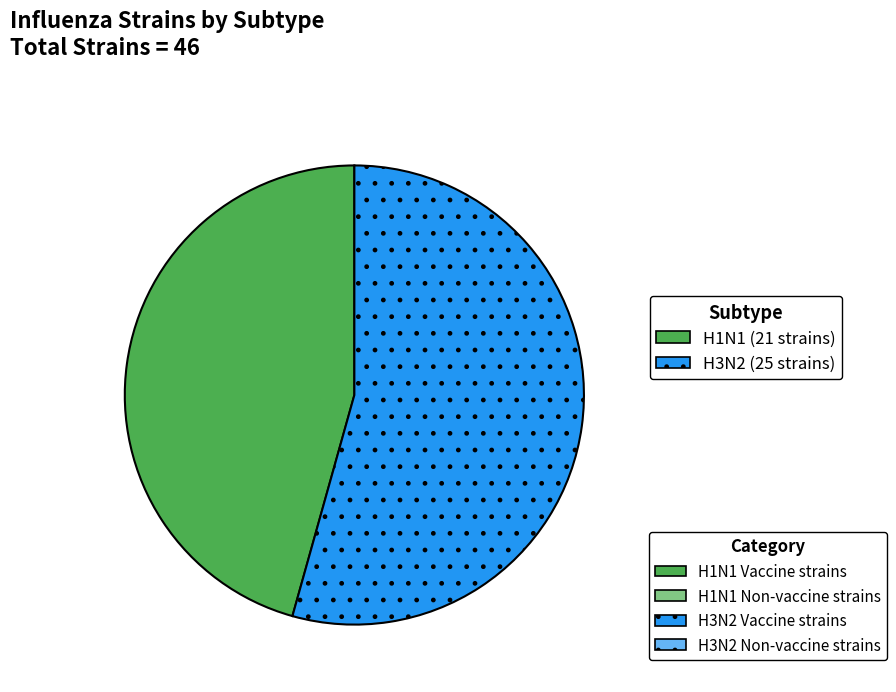

Does any single category account for the majority?

Yes